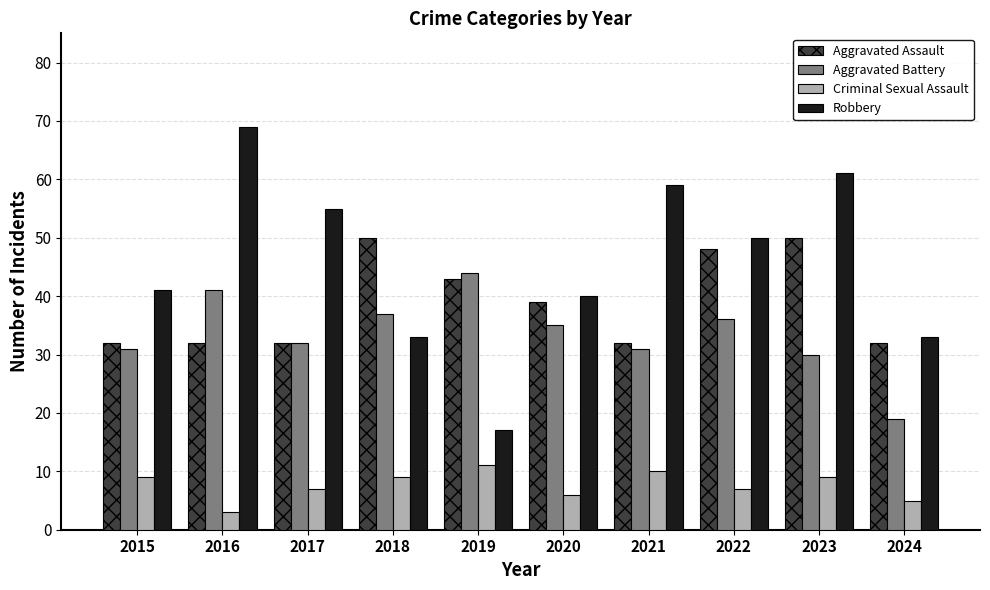

Reading left to right, list all the values displayed in this chart.

Aggravated Assault: 32	32	32	50	43	39	32	48	50	32
Aggravated Battery: 31	41	32	37	44	35	31	36	30	19
Criminal Sexual Assault: 9	3	7	9	11	6	10	7	9	5
Robbery: 41	69	55	33	17	40	59	50	61	33